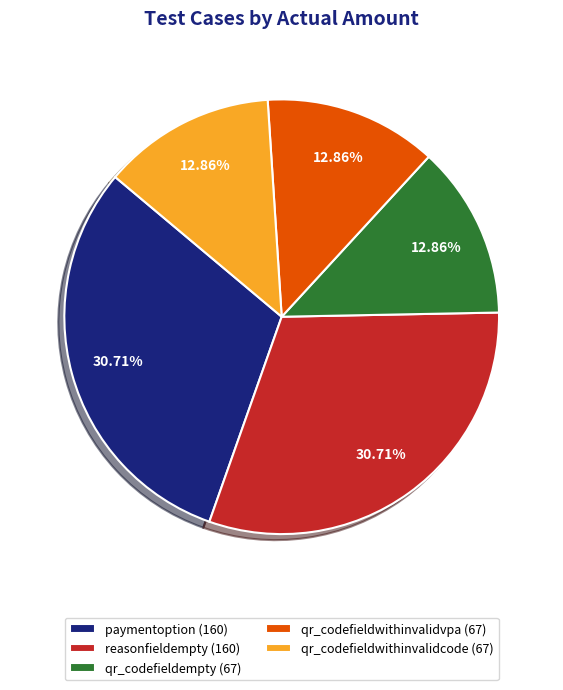

Combined, do qr_codefieldwithinvalidvpa and qr_codefieldwithinvalidcode account for over 50%?

No